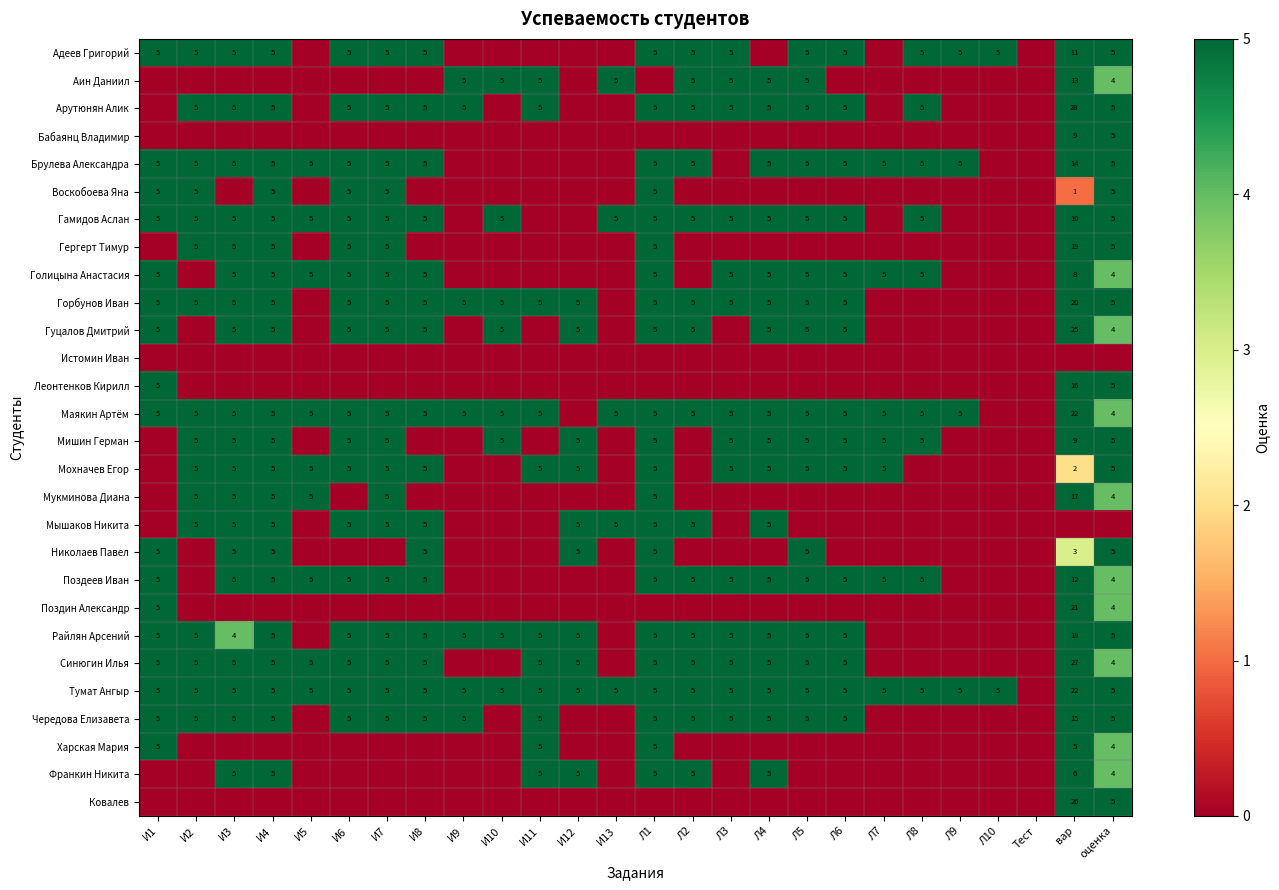

How many series are shown in this chart?

28